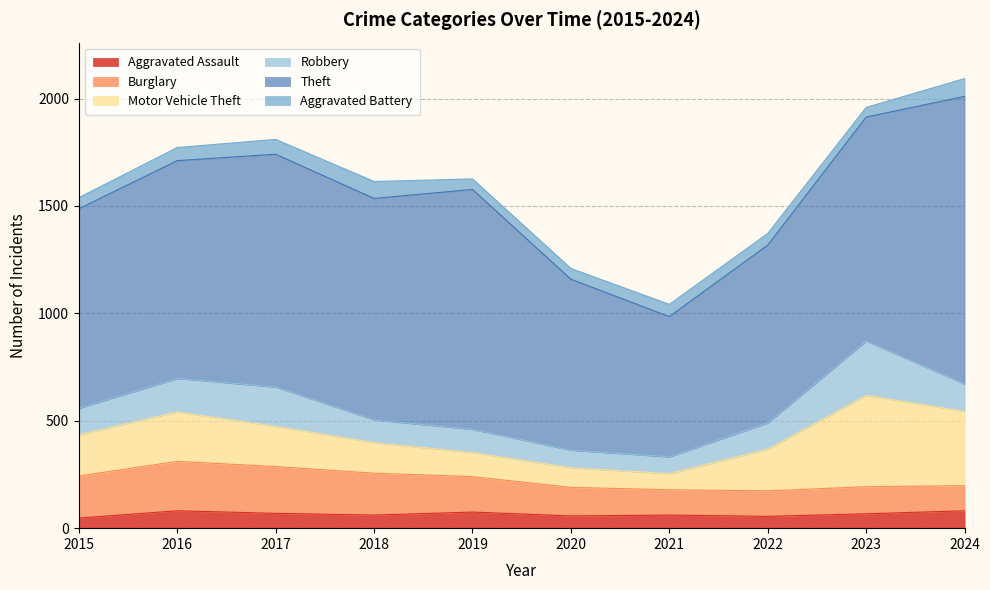

Where is Motor Vehicle Theft nearest to the value 250?

2016